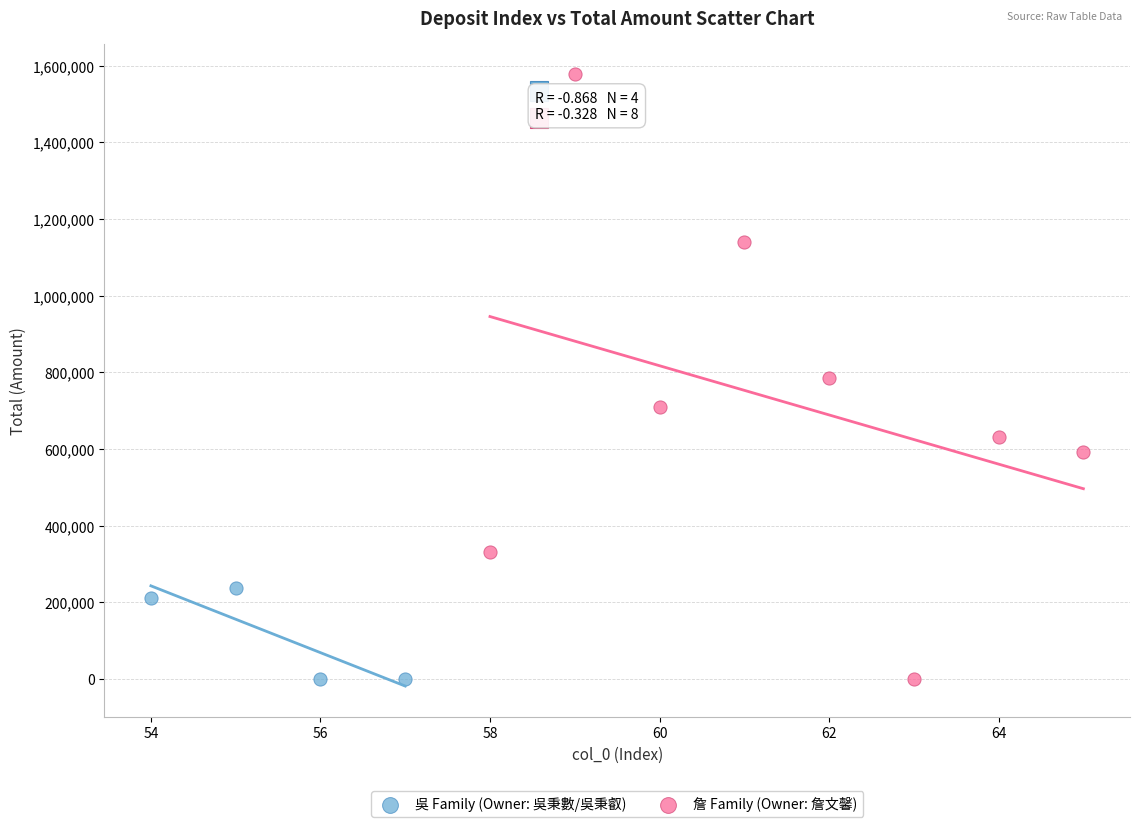

Which series reaches the maximum Y coordinate?

詹 Family (Owner: 詹文馨)